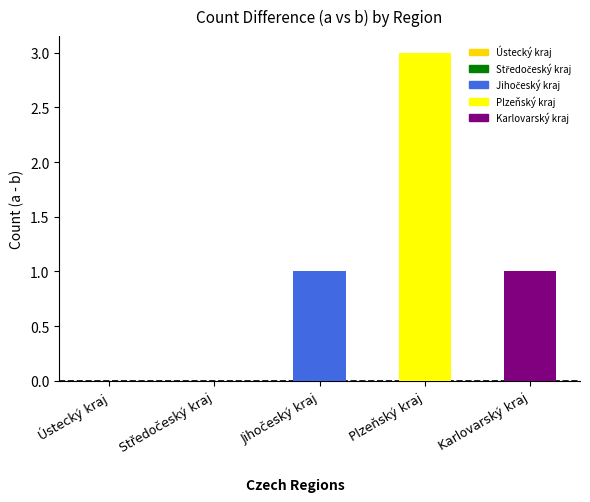

How many a values are between 3 and 4?

4